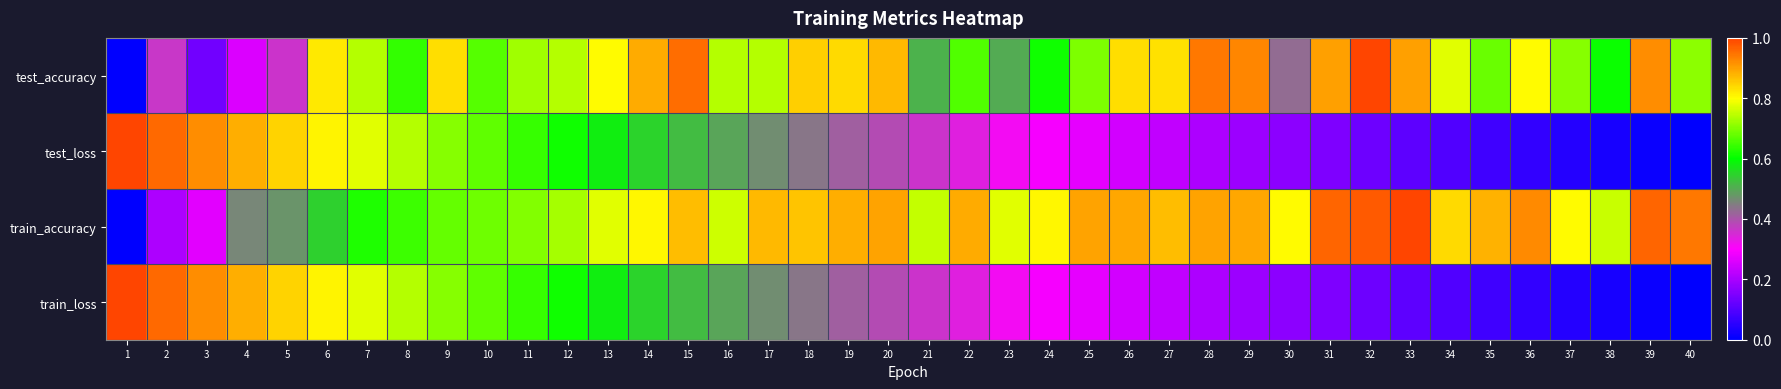

Reading right to left, what are all the values shown in this chart?

test_accuracy: 40=0.7	39=0.9	38=0.6	37=0.7	36=0.8	35=0.7	34=0.8	33=0.9	32=1.0	31=0.9	30=0.4	29=0.9	28=0.9	27=0.8	26=0.8	25=0.7	24=0.6	23=0.5	22=0.7	21=0.5	20=0.9	19=0.8	18=0.8	17=0.7	16=0.7	15=1.0	14=0.9	13=0.8	12=0.7	11=0.7	10=0.7	9=0.8	8=0.6	7=0.7	6=0.8	5=0.4	4=0.3	3=0.1	2=0.4	1=0.0
test_loss: 40=0.0	39=0.0	38=0.0	37=0.0	36=0.1	35=0.1	34=0.1	33=0.1	32=0.1	31=0.1	30=0.2	29=0.2	28=0.2	27=0.2	26=0.2	25=0.3	24=0.3	23=0.3	22=0.3	21=0.4	20=0.4	19=0.4	18=0.4	17=0.5	16=0.5	15=0.5	14=0.6	13=0.6	12=0.6	11=0.6	10=0.7	9=0.7	8=0.7	7=0.8	6=0.8	5=0.8	4=0.9	3=0.9	2=1.0	1=1.0
train_accuracy: 40=0.9	39=1.0	38=0.8	37=0.8	36=0.9	35=0.9	34=0.8	33=1.0	32=1.0	31=1.0	30=0.8	29=0.9	28=0.9	27=0.9	26=0.9	25=0.9	24=0.8	23=0.8	22=0.9	21=0.8	20=0.9	19=0.9	18=0.9	17=0.9	16=0.8	15=0.9	14=0.8	13=0.8	12=0.7	11=0.7	10=0.7	9=0.7	8=0.6	7=0.6	6=0.5	5=0.5	4=0.5	3=0.3	2=0.2	1=0.0
train_loss: 40=0.0	39=0.0	38=0.0	37=0.0	36=0.1	35=0.1	34=0.1	33=0.1	32=0.1	31=0.1	30=0.2	29=0.2	28=0.2	27=0.2	26=0.2	25=0.3	24=0.3	23=0.3	22=0.3	21=0.4	20=0.4	19=0.4	18=0.4	17=0.5	16=0.5	15=0.5	14=0.6	13=0.6	12=0.6	11=0.6	10=0.7	9=0.7	8=0.7	7=0.8	6=0.8	5=0.8	4=0.9	3=0.9	2=1.0	1=1.0